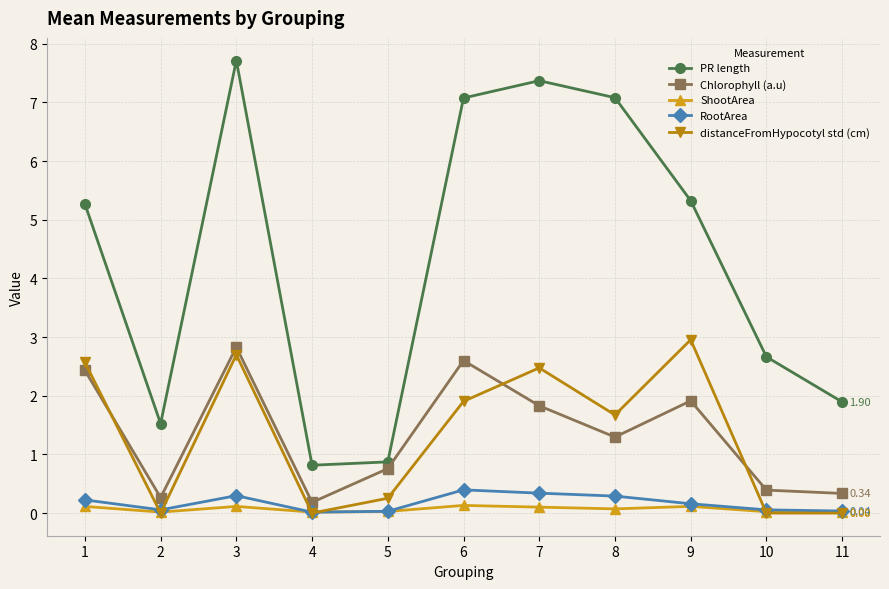

What is the greatest value displayed?

7.7